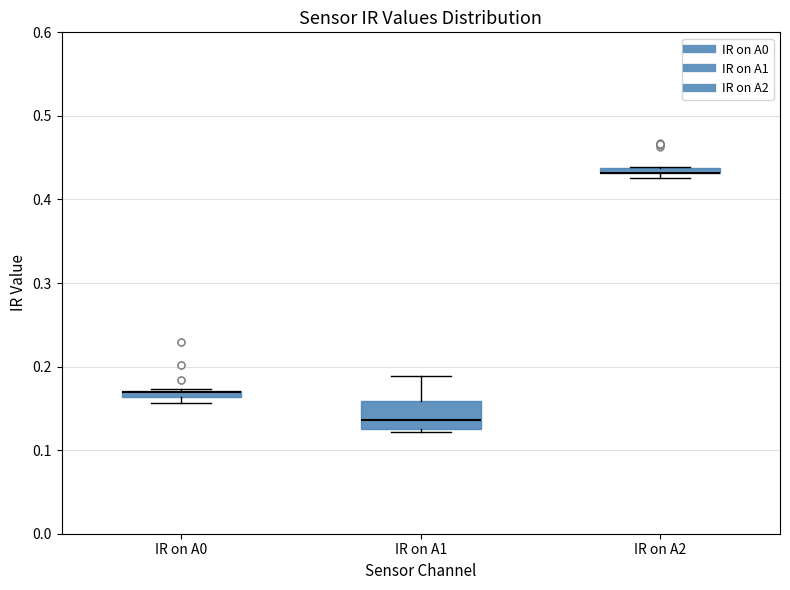

Comparing the boxes themselves (not the whiskers), which one is the tallest?

IR on A1